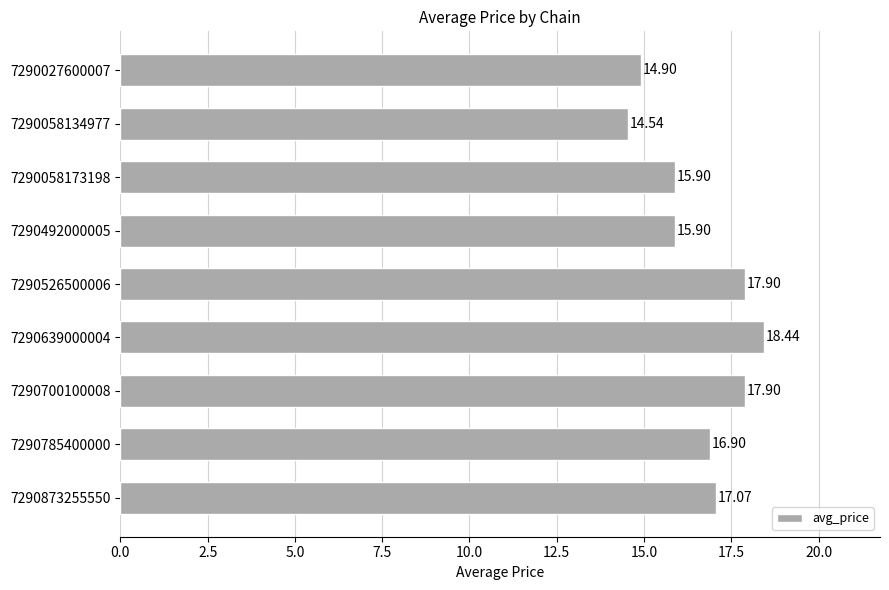

What is the average value?

16.6